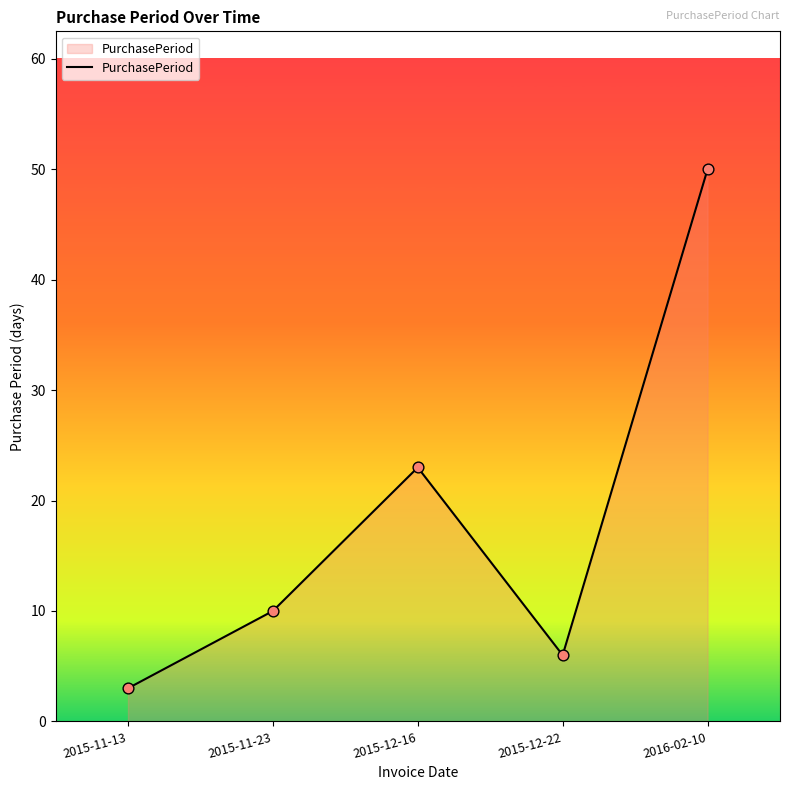

Between 2015-12-22 and 2015-11-23, which is larger?

2015-11-23